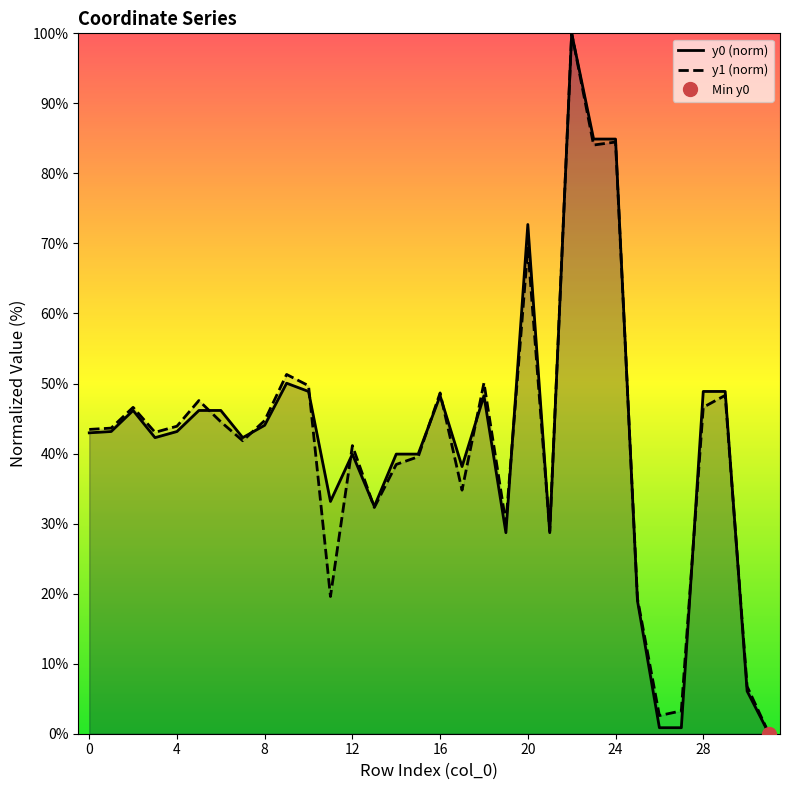

What is the value of the y0 (norm) point at the 16th from the left?

39.9